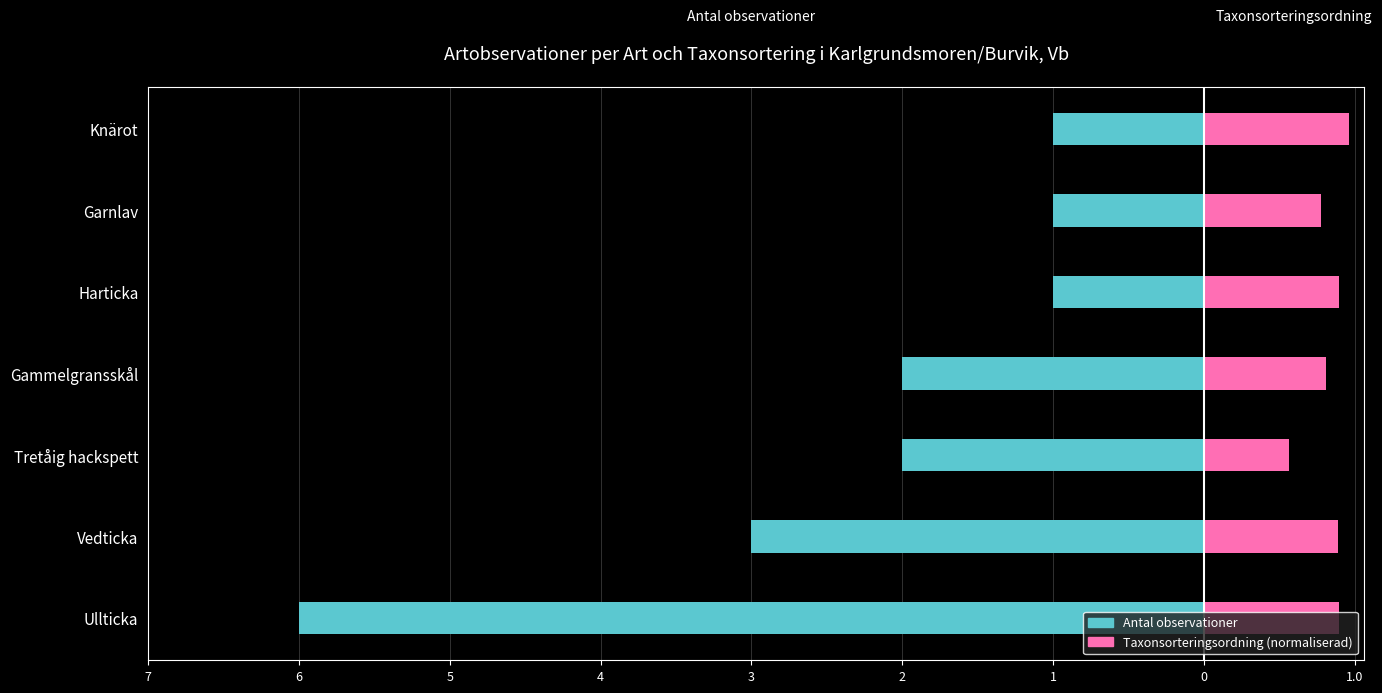

The value of Taxonsorteringsordning (normaliserad) at Garnlav is 1.0. True or false?

False